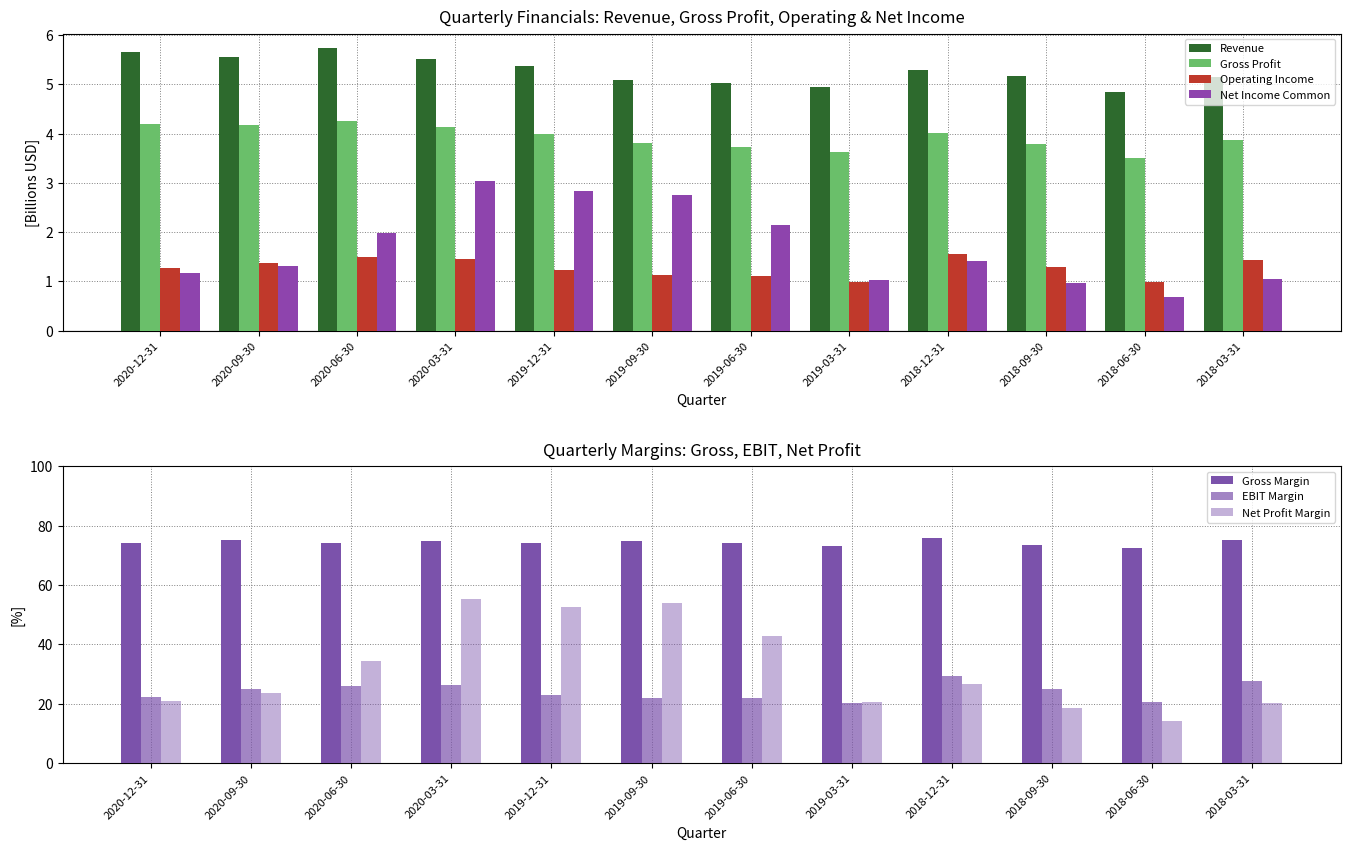

What is the difference between the Revenue values at 2020-03-31 and 2020-12-31?

0.2